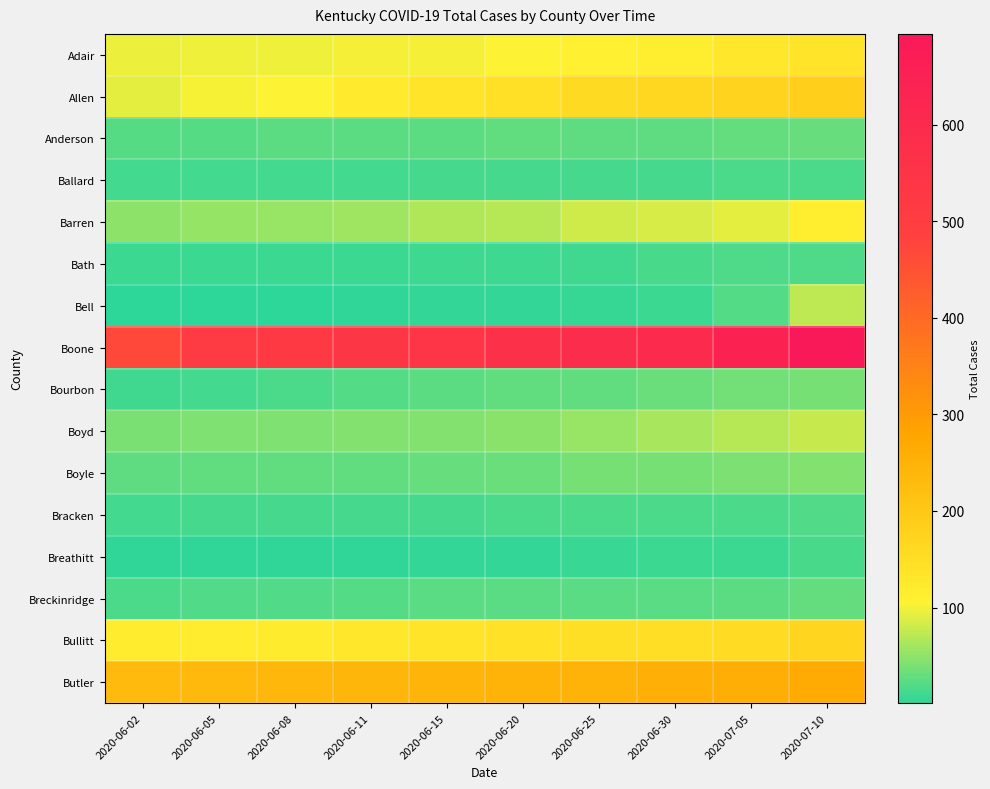

Reading right to left, list all the values displayed in this chart.

Adair: 2020-07-10=136	2020-07-05=130	2020-06-30=117	2020-06-25=110	2020-06-20=105	2020-06-15=101	2020-06-11=101	2020-06-08=98	2020-06-05=98	2020-06-02=97
Allen: 2020-07-10=185	2020-07-05=175	2020-06-30=166	2020-06-25=159	2020-06-20=145	2020-06-15=135	2020-06-11=123	2020-06-08=105	2020-06-05=102	2020-06-02=92
Anderson: 2020-07-10=30	2020-07-05=29	2020-06-30=26	2020-06-25=26	2020-06-20=27	2020-06-15=25	2020-06-11=25	2020-06-08=25	2020-06-05=22	2020-06-02=22
Ballard: 2020-07-10=16	2020-07-05=16	2020-06-30=14	2020-06-25=14	2020-06-20=14	2020-06-15=14	2020-06-11=13	2020-06-08=13	2020-06-05=12	2020-06-02=12
Barren: 2020-07-10=116	2020-07-05=93	2020-06-30=86	2020-06-25=82	2020-06-20=70	2020-06-15=66	2020-06-11=59	2020-06-08=55	2020-06-05=53	2020-06-02=49
Bath: 2020-07-10=18	2020-07-05=18	2020-06-30=15	2020-06-25=11	2020-06-20=10	2020-06-15=10	2020-06-11=9	2020-06-08=9	2020-06-05=9	2020-06-02=9
Bell: 2020-07-10=74	2020-07-05=20	2020-06-30=8	2020-06-25=6	2020-06-20=4	2020-06-15=4	2020-06-11=3	2020-06-08=2	2020-06-05=2	2020-06-02=1
Boone: 2020-07-10=694	2020-07-05=642	2020-06-30=597	2020-06-25=588	2020-06-20=566	2020-06-15=541	2020-06-11=535	2020-06-08=522	2020-06-05=508	2020-06-02=467
Bourbon: 2020-07-10=38	2020-07-05=36	2020-06-30=31	2020-06-25=28	2020-06-20=27	2020-06-15=25	2020-06-11=21	2020-06-08=16	2020-06-05=12	2020-06-02=11
Boyd: 2020-07-10=78	2020-07-05=69	2020-06-30=62	2020-06-25=55	2020-06-20=48	2020-06-15=44	2020-06-11=43	2020-06-08=42	2020-06-05=42	2020-06-02=40
Boyle: 2020-07-10=43	2020-07-05=41	2020-06-30=38	2020-06-25=38	2020-06-20=31	2020-06-15=30	2020-06-11=28	2020-06-08=28	2020-06-05=28	2020-06-02=26
Bracken: 2020-07-10=19	2020-07-05=17	2020-06-30=17	2020-06-25=17	2020-06-20=16	2020-06-15=14	2020-06-11=14	2020-06-08=14	2020-06-05=14	2020-06-02=13
Breathitt: 2020-07-10=15	2020-07-05=9	2020-06-30=8	2020-06-25=7	2020-06-20=4	2020-06-15=4	2020-06-11=3	2020-06-08=3	2020-06-05=3	2020-06-02=3
Breckinridge: 2020-07-10=29	2020-07-05=25	2020-06-30=24	2020-06-25=24	2020-06-20=24	2020-06-15=23	2020-06-11=20	2020-06-08=19	2020-06-05=19	2020-06-02=17
Bullitt: 2020-07-10=169	2020-07-05=157	2020-06-30=150	2020-06-25=148	2020-06-20=144	2020-06-15=135	2020-06-11=127	2020-06-08=121	2020-06-05=119	2020-06-02=119
Butler: 2020-07-10=264	2020-07-05=258	2020-06-30=256	2020-06-25=247	2020-06-20=246	2020-06-15=244	2020-06-11=240	2020-06-08=238	2020-06-05=236	2020-06-02=232